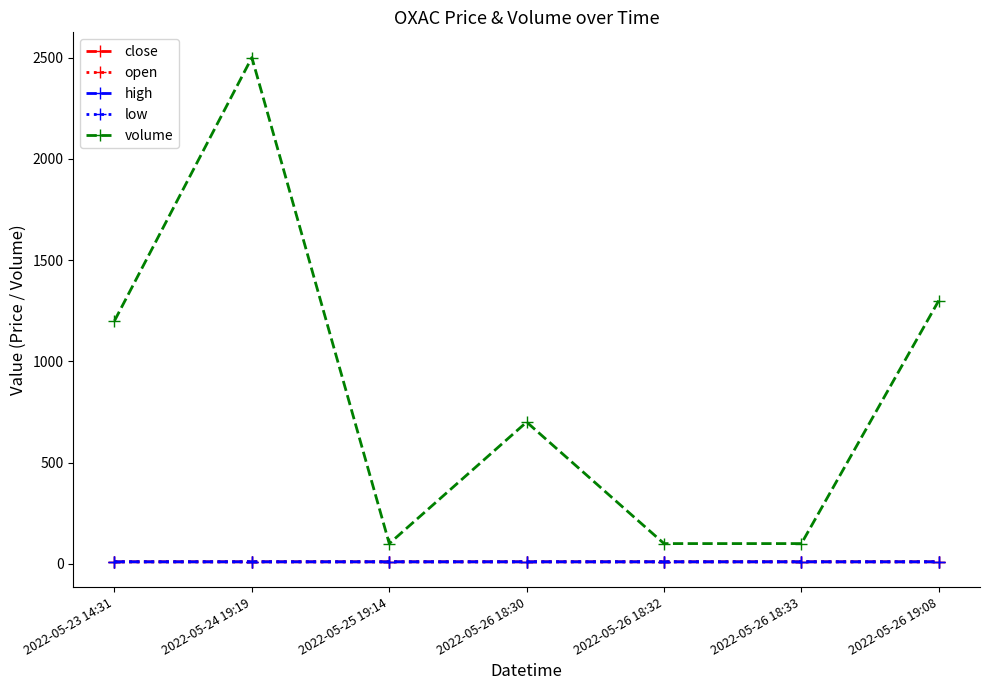

Reading left to right, what are all the values shown in this chart?

close: 2022-05-23 14:31=10.0	2022-05-24 19:19=10.0	2022-05-25 19:14=10.0	2022-05-26 18:30=10.0	2022-05-26 18:32=10.0	2022-05-26 18:33=10.0	2022-05-26 19:08=10.0
open: 2022-05-23 14:31=10.0	2022-05-24 19:19=10.0	2022-05-25 19:14=10.0	2022-05-26 18:30=10.0	2022-05-26 18:32=10.0	2022-05-26 18:33=10.0	2022-05-26 19:08=10.0
high: 2022-05-23 14:31=10.0	2022-05-24 19:19=10.0	2022-05-25 19:14=10.0	2022-05-26 18:30=10.0	2022-05-26 18:32=10.0	2022-05-26 18:33=10.0	2022-05-26 19:08=10.0
low: 2022-05-23 14:31=10.0	2022-05-24 19:19=10.0	2022-05-25 19:14=10.0	2022-05-26 18:30=10.0	2022-05-26 18:32=10.0	2022-05-26 18:33=10.0	2022-05-26 19:08=10.0
volume: 2022-05-23 14:31=1200.0	2022-05-24 19:19=2500.0	2022-05-25 19:14=100.0	2022-05-26 18:30=700.0	2022-05-26 18:32=100.0	2022-05-26 18:33=100.0	2022-05-26 19:08=1300.0